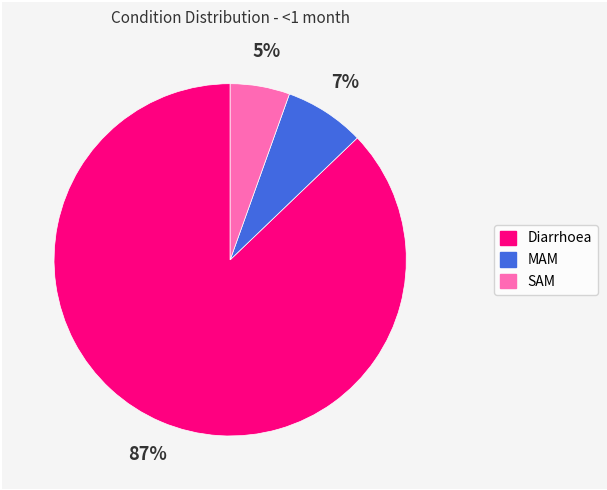

What is the smallest slice in the pie chart?

SAM